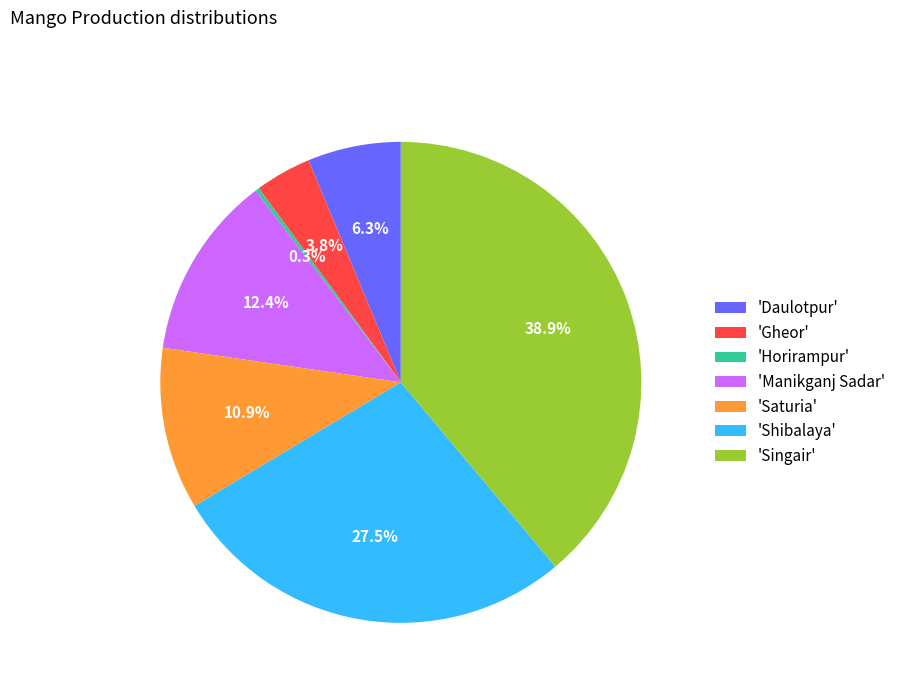

To the nearest percent, what is the difference between the largest and smallest slice percentages?

39%